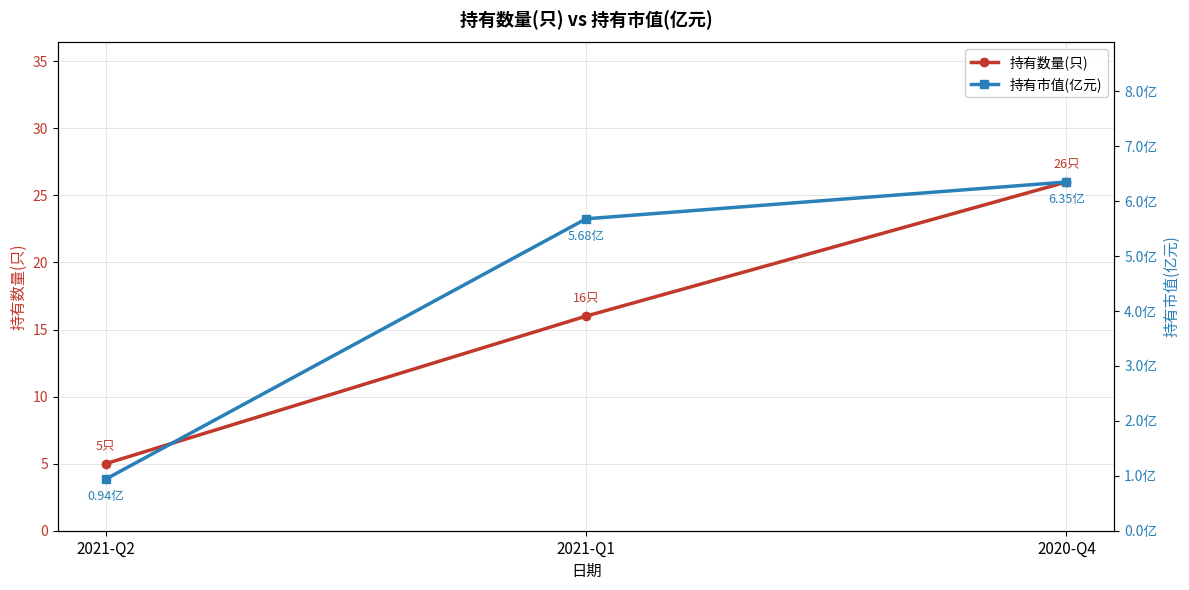

Does the chart display data point markers on the line(s)?

Yes